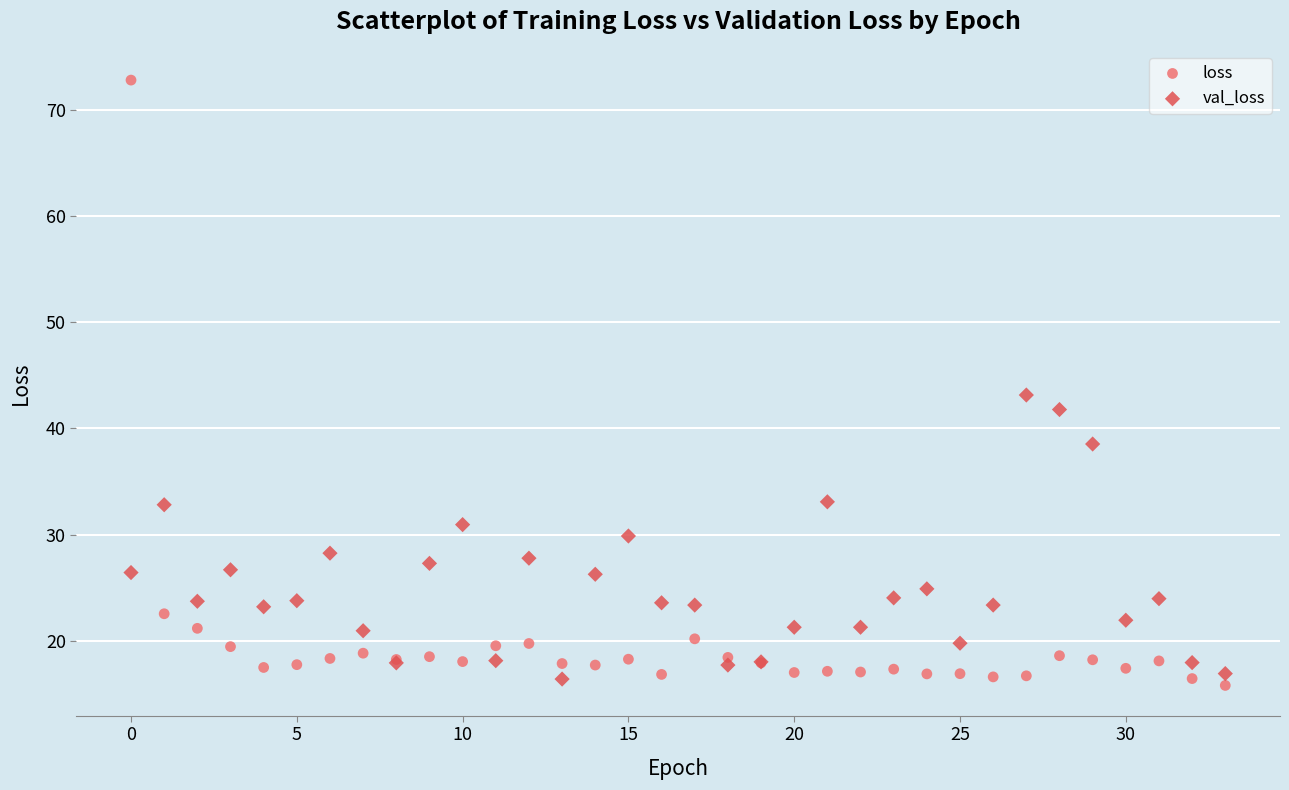

Which series contains the highest Y value?

loss